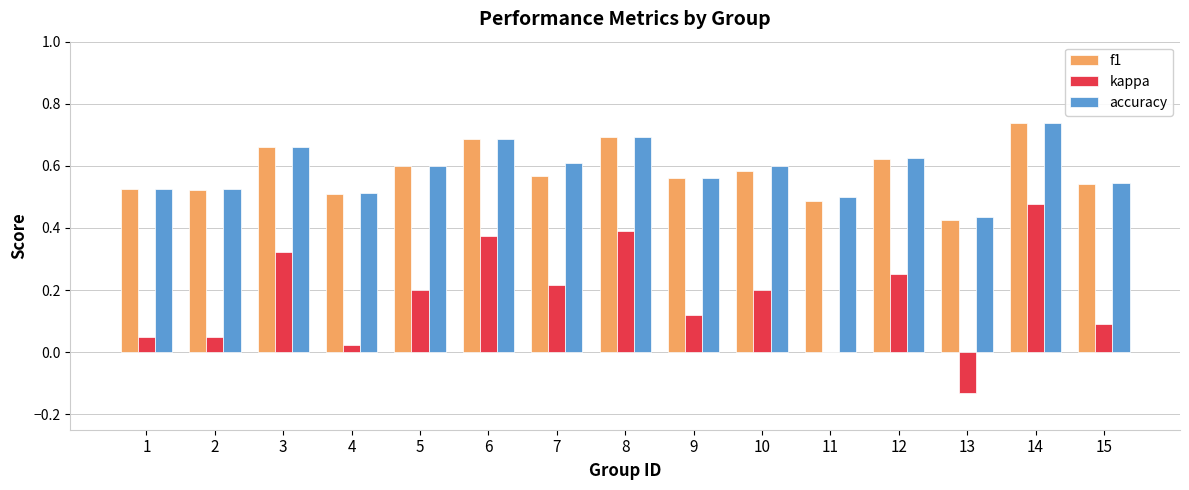

What is the sum of the f1 values at 6 and 12?

1.3